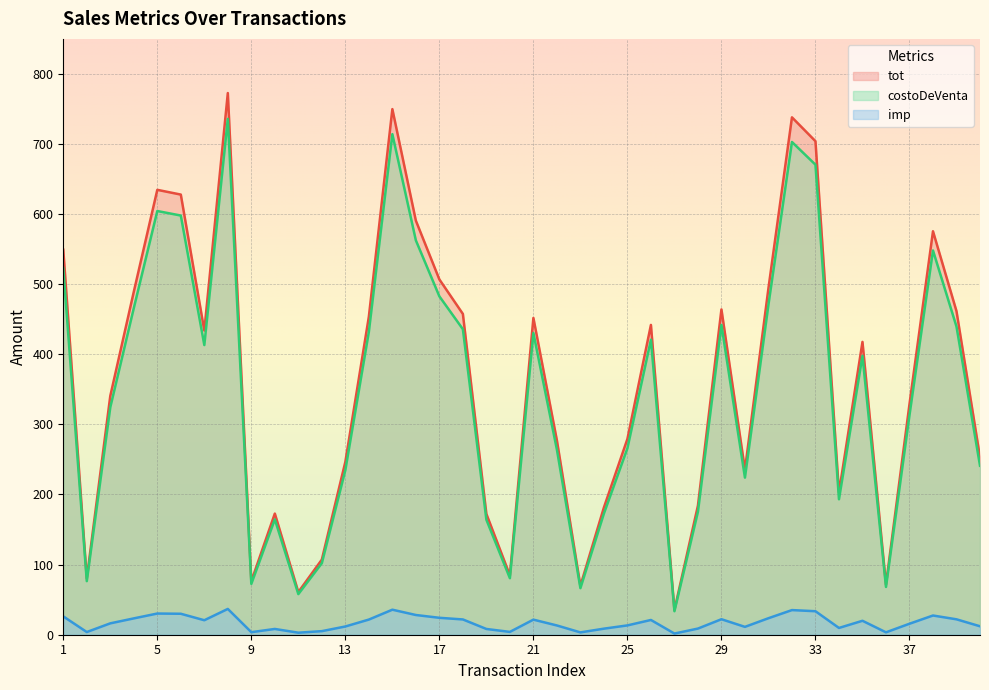

Rank the series by their maximum value, from highest to lowest.

tot, costoDeVenta, imp